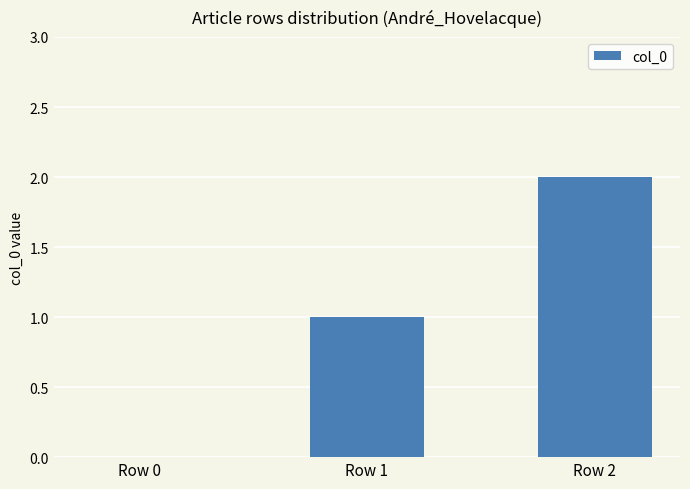

The chart shows a value of 2 at Row 1. True or false?

False